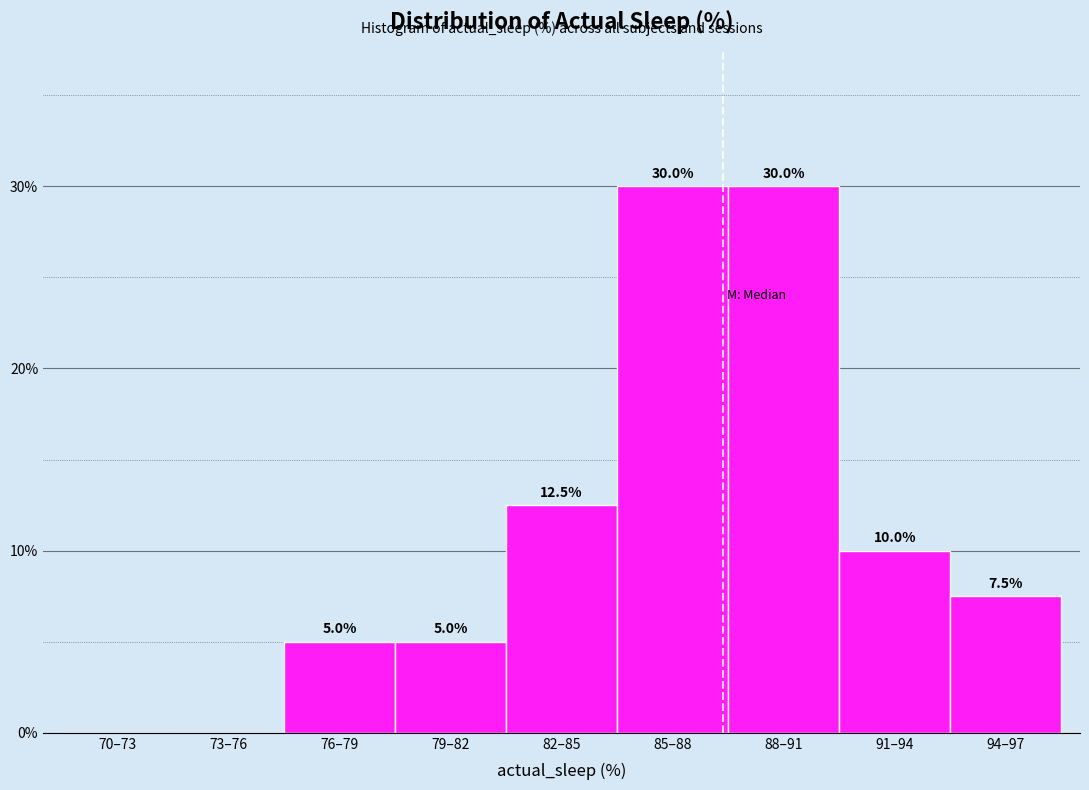

Reading right to left, extract all data points from this chart.

94–97=7.5	91–94=10.0	88–91=30.0	85–88=30.0	82–85=12.5	79–82=5.0	76–79=5.0	73–76=0.0	70–73=0.0